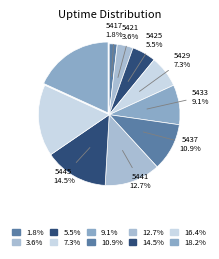

Is there a majority slice in this chart?

No